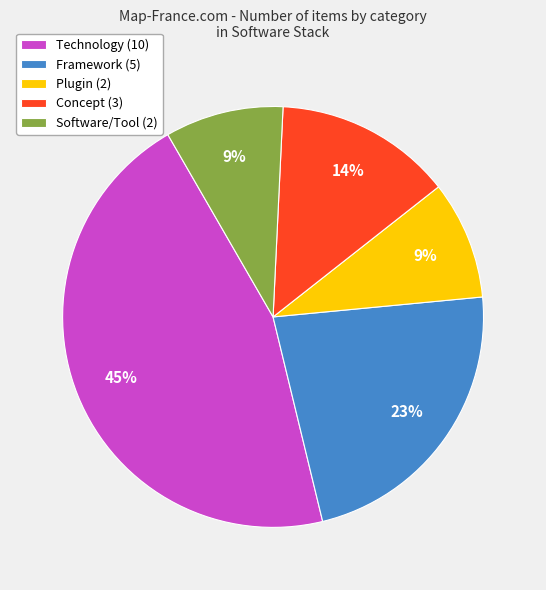

Combined, do Software/Tool (2) and Technology (10) account for over 50%?

Yes